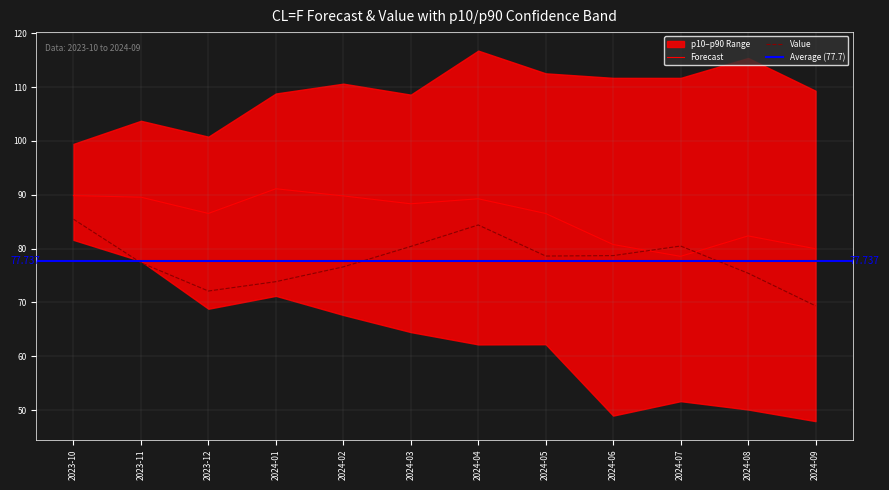

Reading left to right, transcribe all the data shown in this chart.

Forecast_CL=F: 2023-10=89.9	2023-11=89.6	2023-12=86.5	2024-01=91.1	2024-02=89.8	2024-03=88.3	2024-04=89.3	2024-05=86.5	2024-06=80.8	2024-07=78.6	2024-08=82.4	2024-09=80.0
Value_CL=F: 2023-10=85.5	2023-11=77.4	2023-12=72.1	2024-01=73.9	2024-02=76.6	2024-03=80.4	2024-04=84.4	2024-05=78.6	2024-06=78.7	2024-07=80.5	2024-08=75.4	2024-09=69.4